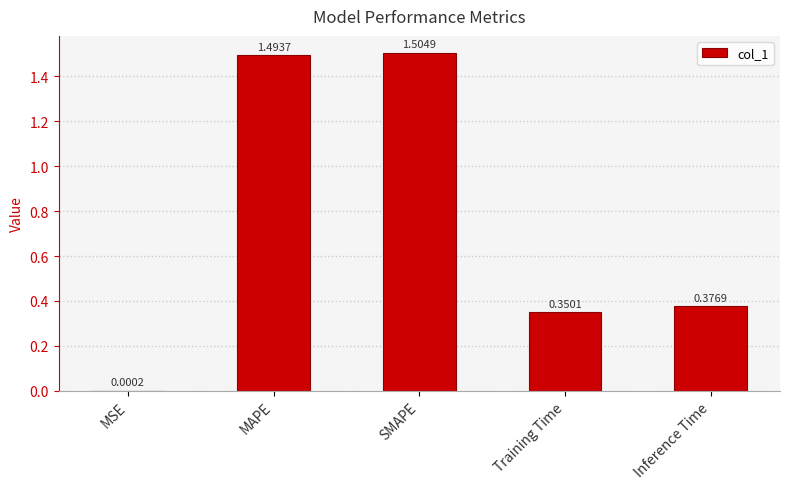

Where is the data nearest to the value 0?

MSE